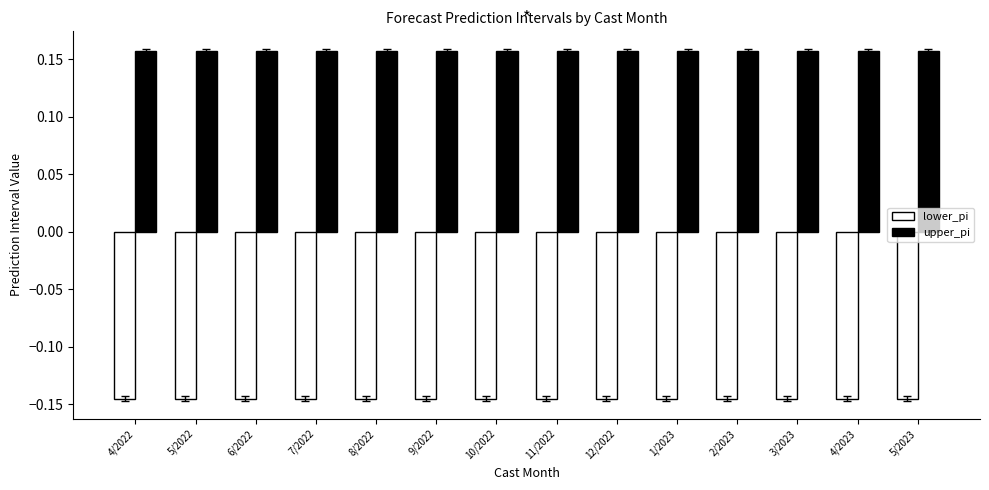

How many upper_pi values are between 0 and 1?

14